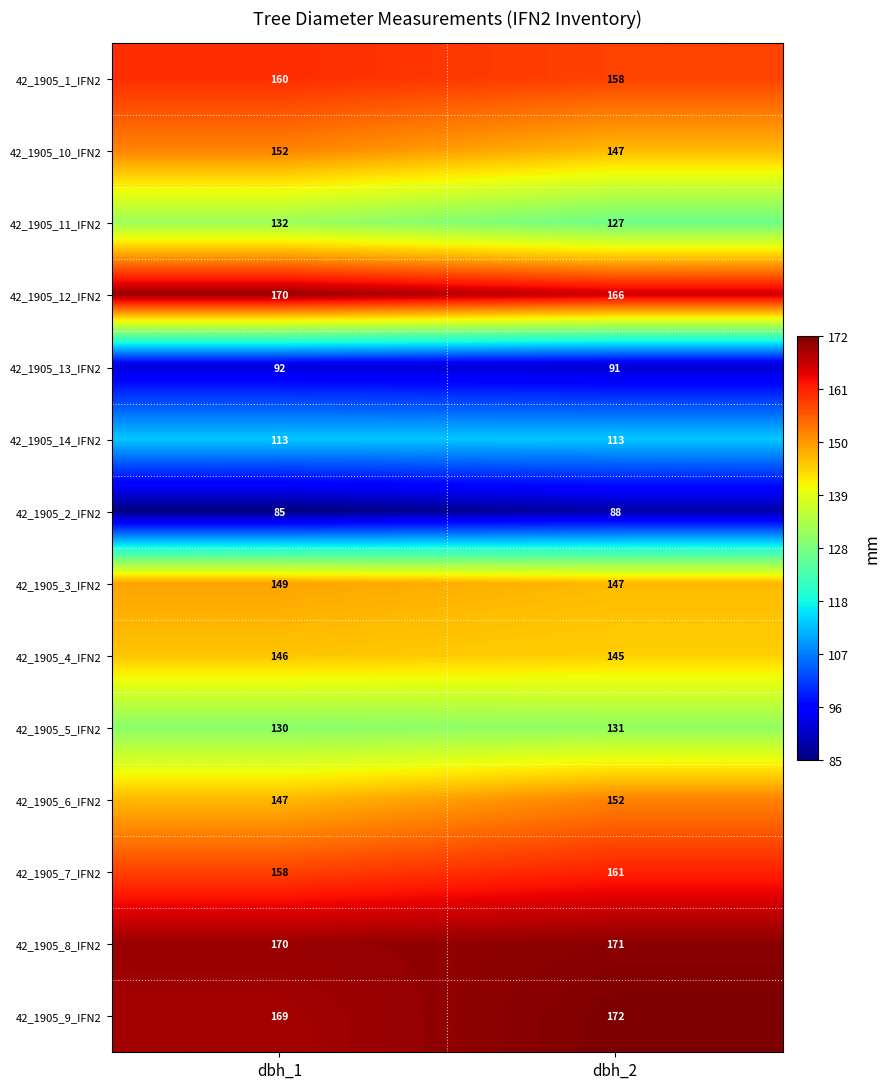

Reading left to right, extract all data points from this chart.

42_1905_1_IFN2: 160	158
42_1905_10_IFN2: 152	147
42_1905_11_IFN2: 132	127
42_1905_12_IFN2: 170	166
42_1905_13_IFN2: 92	91
42_1905_14_IFN2: 113	113
42_1905_2_IFN2: 85	88
42_1905_3_IFN2: 149	147
42_1905_4_IFN2: 146	145
42_1905_5_IFN2: 130	131
42_1905_6_IFN2: 147	152
42_1905_7_IFN2: 158	161
42_1905_8_IFN2: 170	171
42_1905_9_IFN2: 169	172